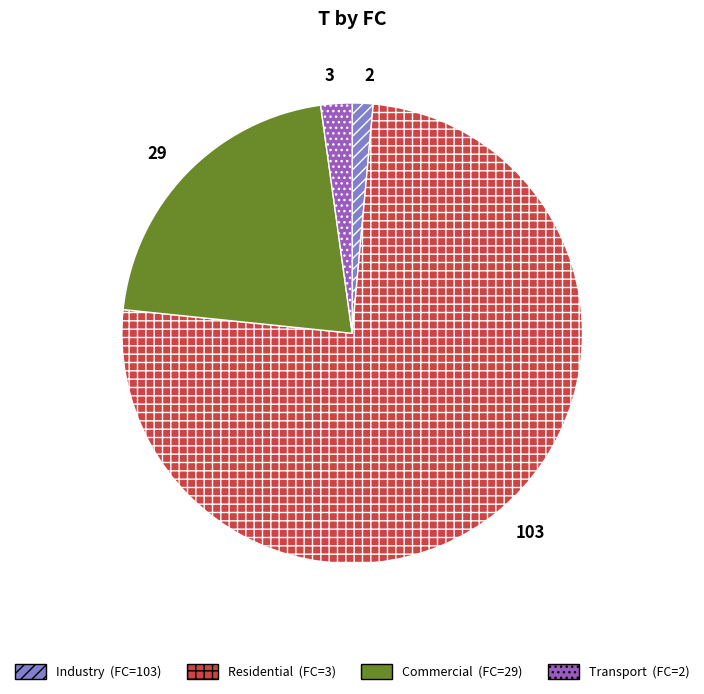

Which slice is the largest?

103